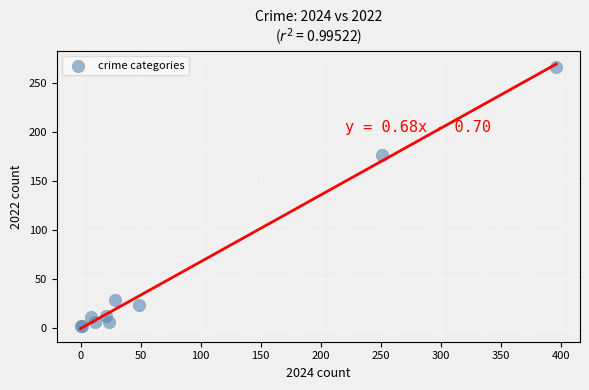

What Y value in the scatter plot is closest to 134?

177